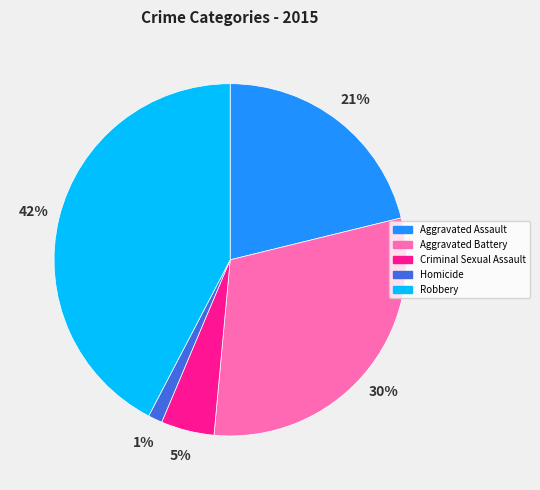

Count the number of slices in the pie.

5